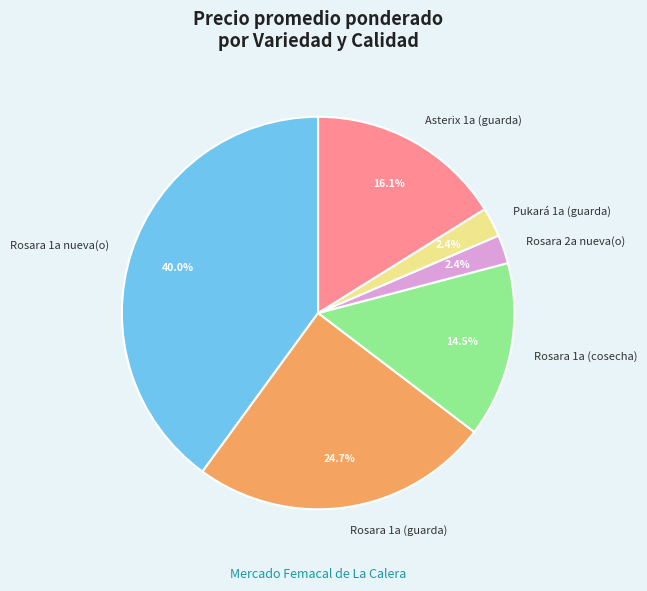

Does any single category account for the majority?

No